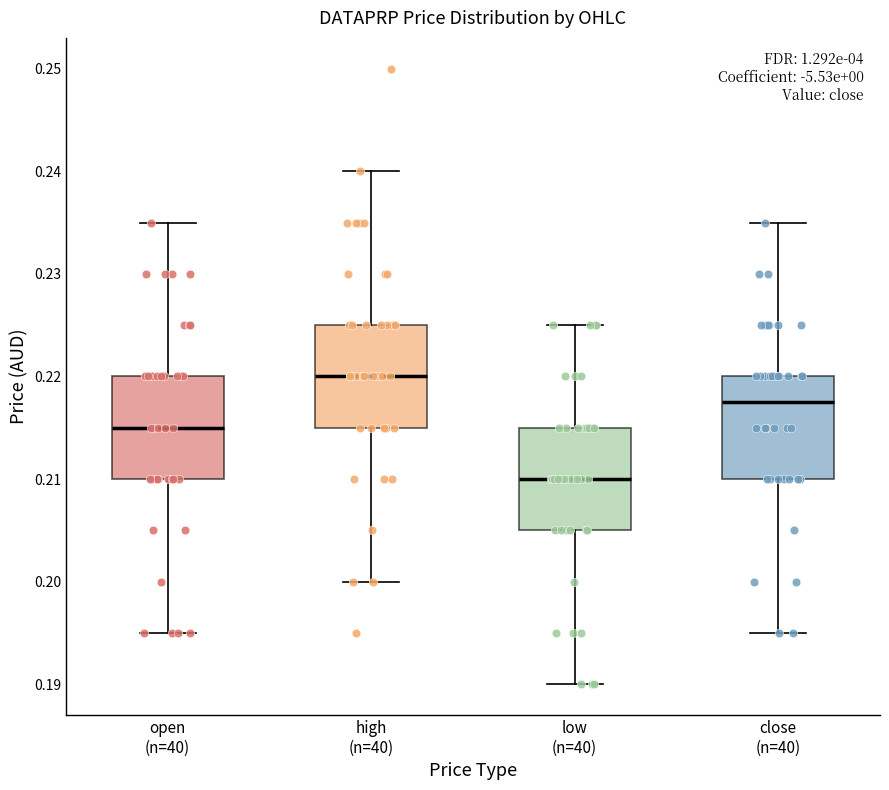

Reading left to right, transcribe this box plot: for each box, give where its median line is, the range the box spans, and where its two whiskers end, as read against the y-axis. The values are not printed on the chart, so give them approximately, as read against the axis.

open (n=40): median 0.215, box 0.210 to 0.220, whiskers 0.195 to 0.235
high (n=40): median 0.220, box 0.215 to 0.225, whiskers 0.200 to 0.240
low (n=40): median 0.210, box 0.205 to 0.215, whiskers 0.190 to 0.225
close (n=40): median 0.218, box 0.210 to 0.220, whiskers 0.195 to 0.235